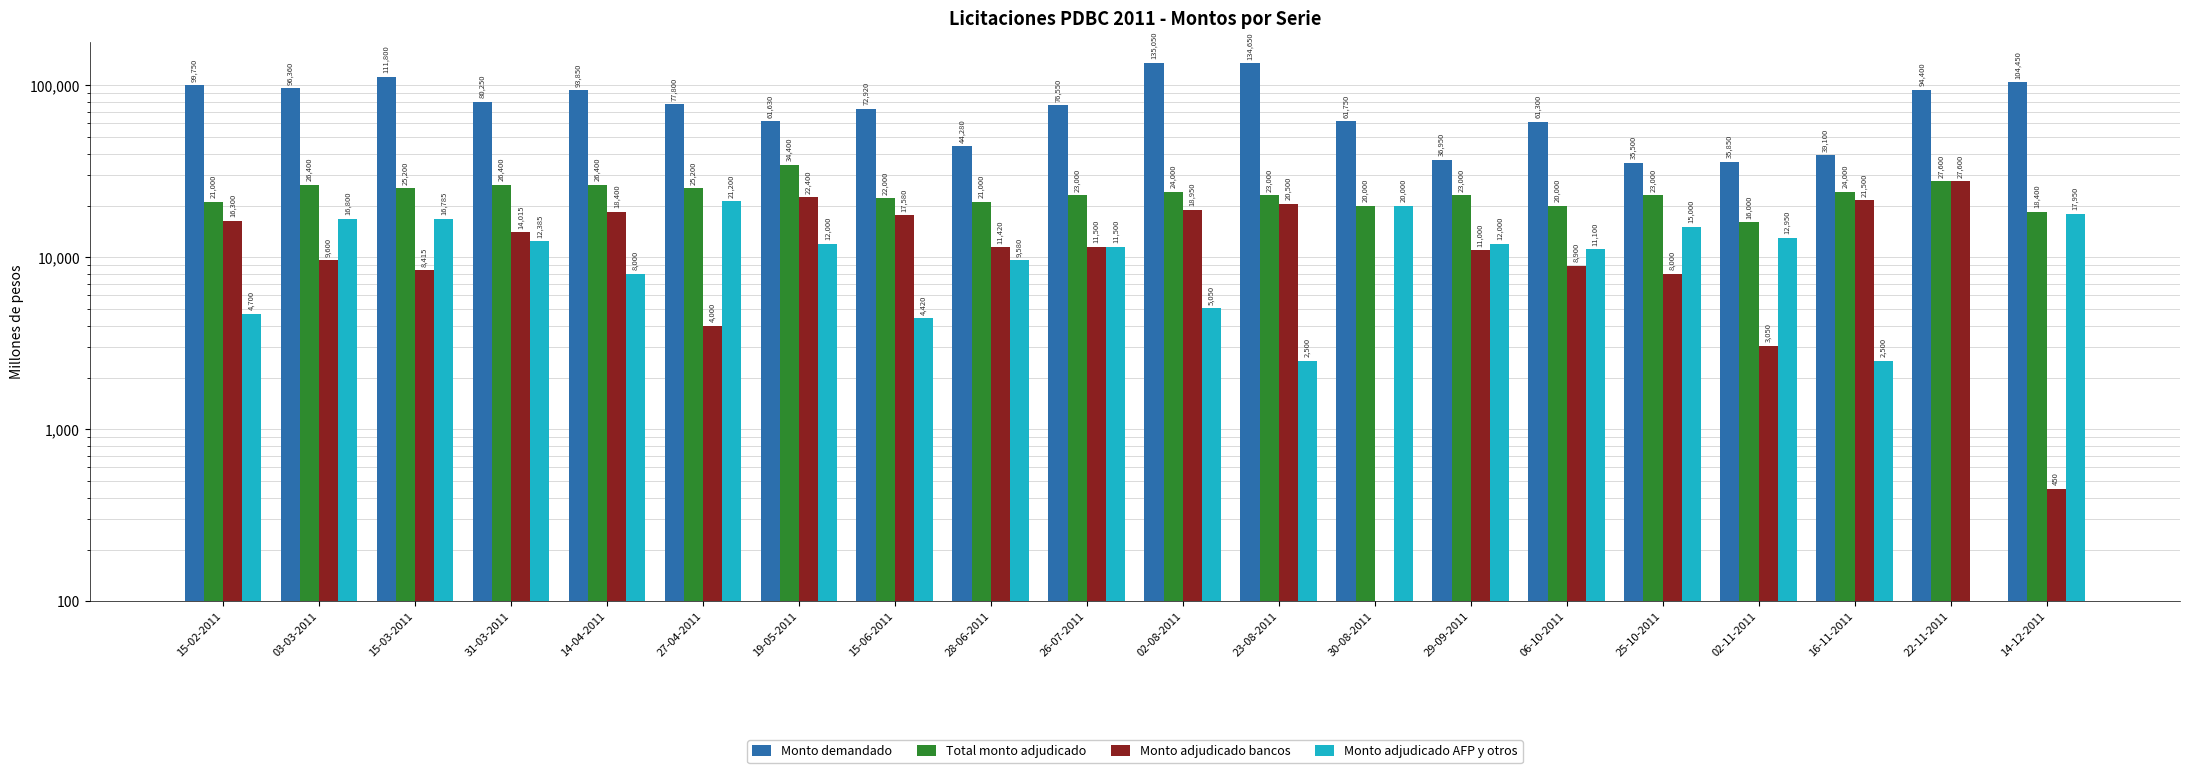

What is the label of the 20th bar from the left?

14-12-2011